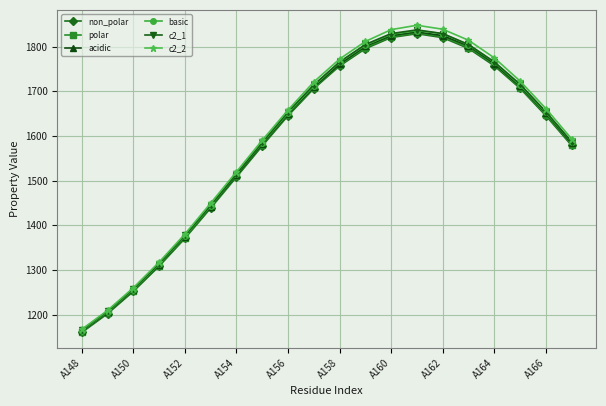

What is the sum of all non_polar values?

31675.5